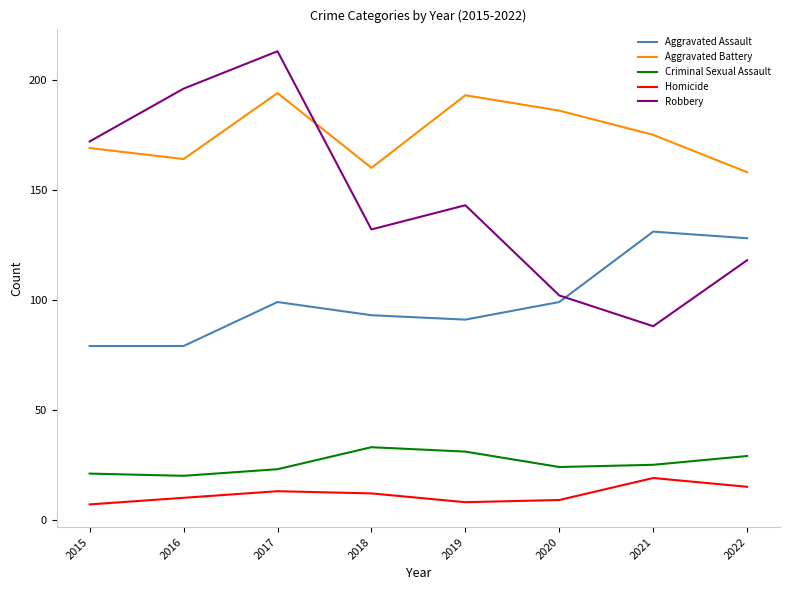

How many values in the Aggravated Assault series are below 99?

4